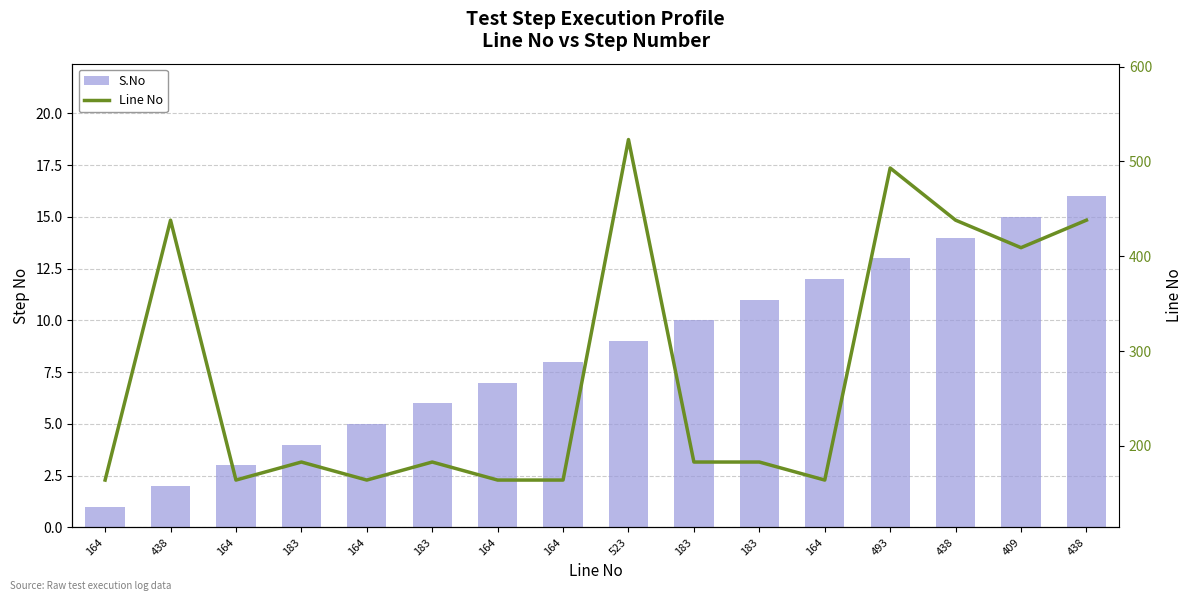

The Line No series shows 493 at 493. True or false?

True